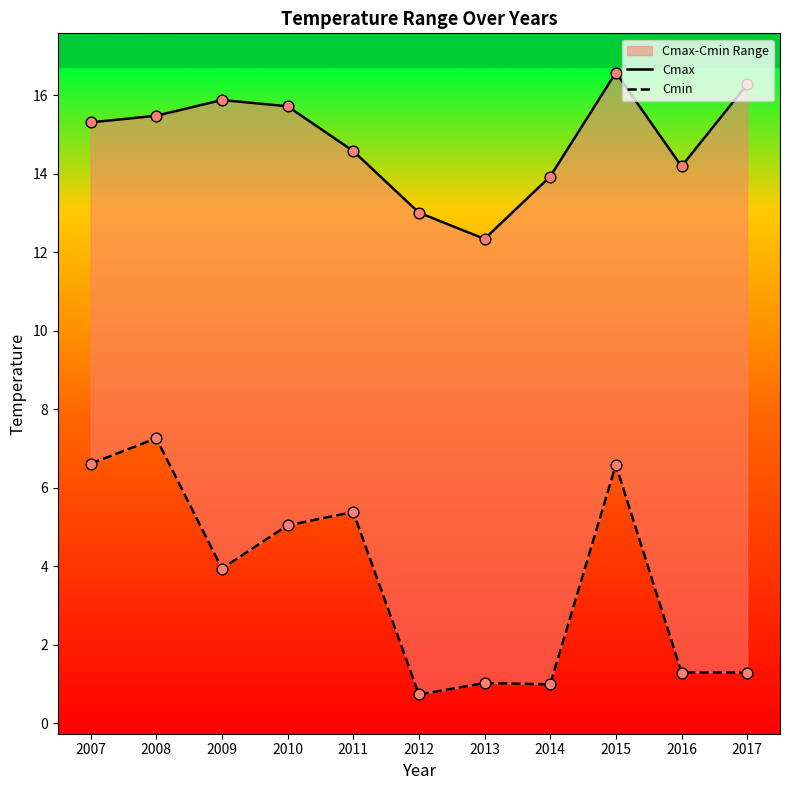

Which series contains the highest Y value?

Cmax